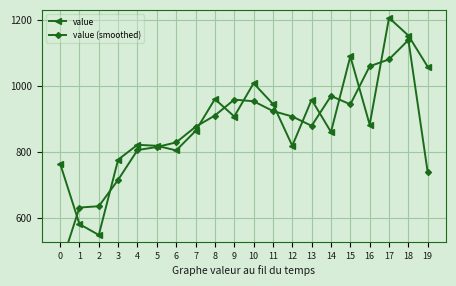

True or false: value (smoothed) has a value of 1226.6 at 7.

False